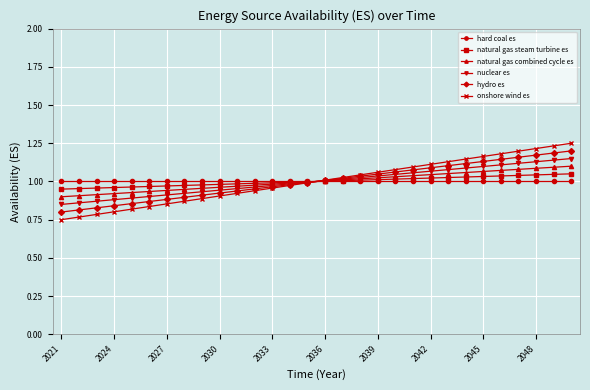

How many times do hard coal es and nuclear es cross each other?

1